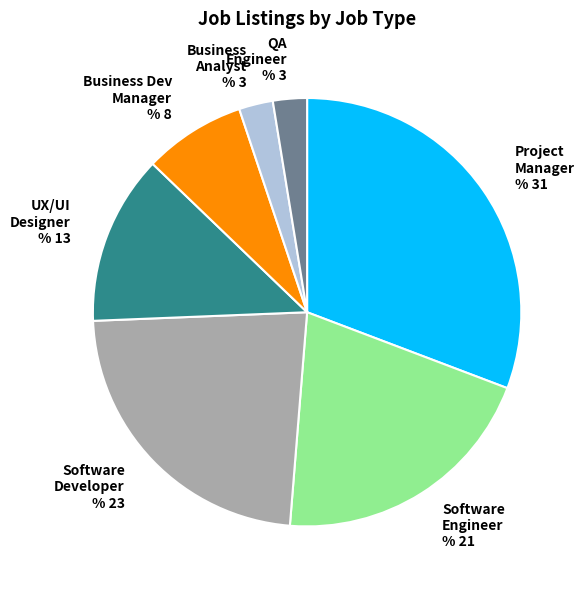

How many segments does this pie chart have?

7